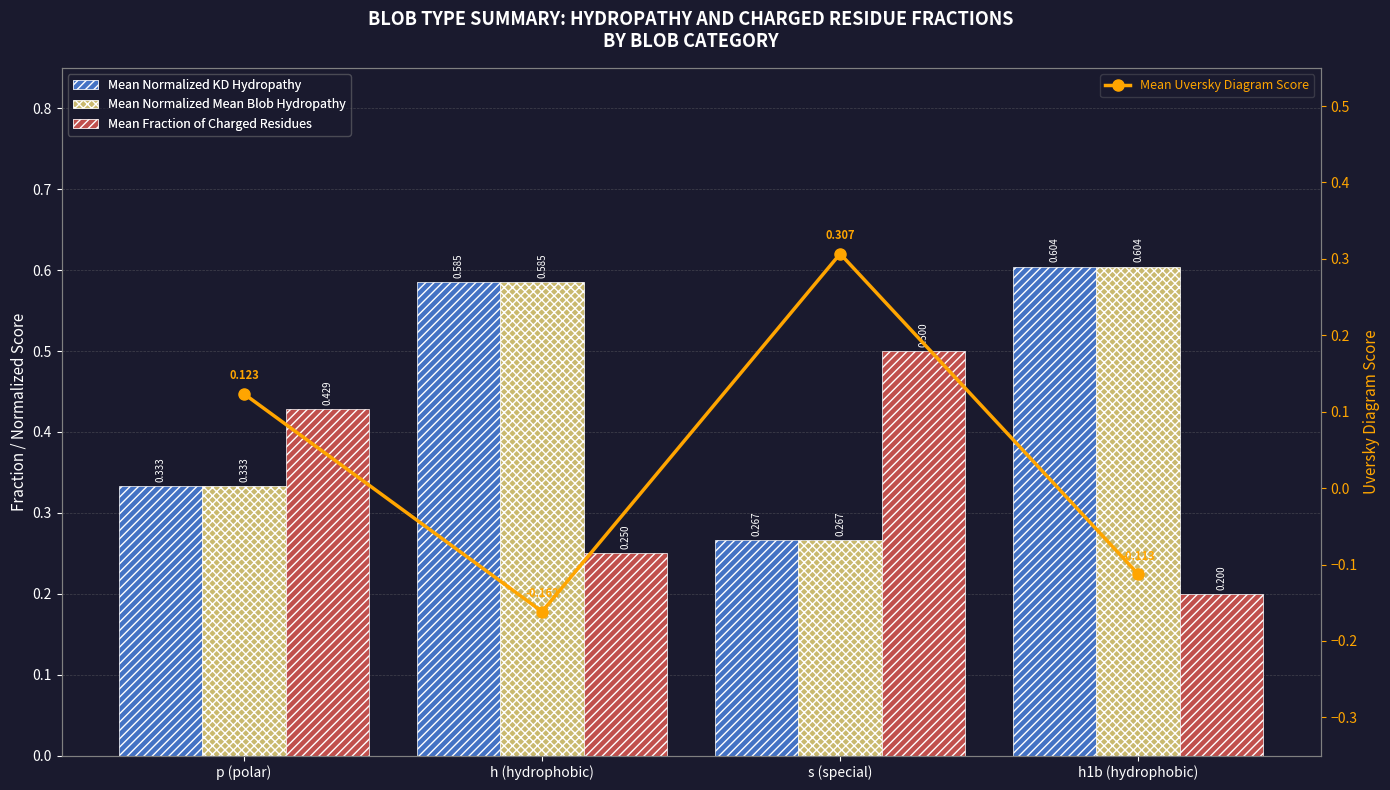

Is the value of Mean Normalized Mean Blob Hydropathy at p (polar) greater than the value of Mean Fraction of Charged Residues at p (polar)?

No